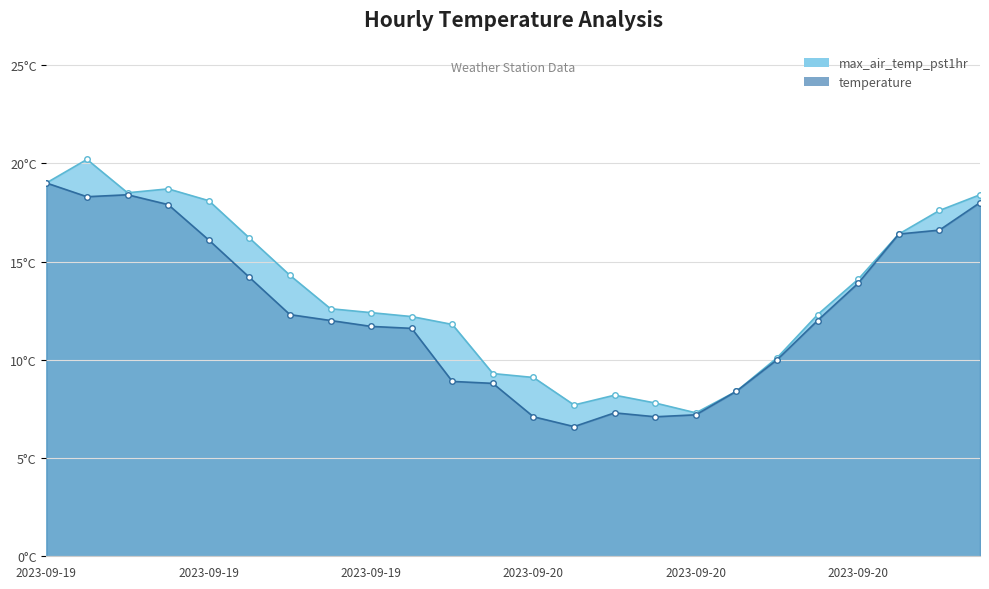

Which series has the largest total across all categories?

max_air_temp_pst1hr_line